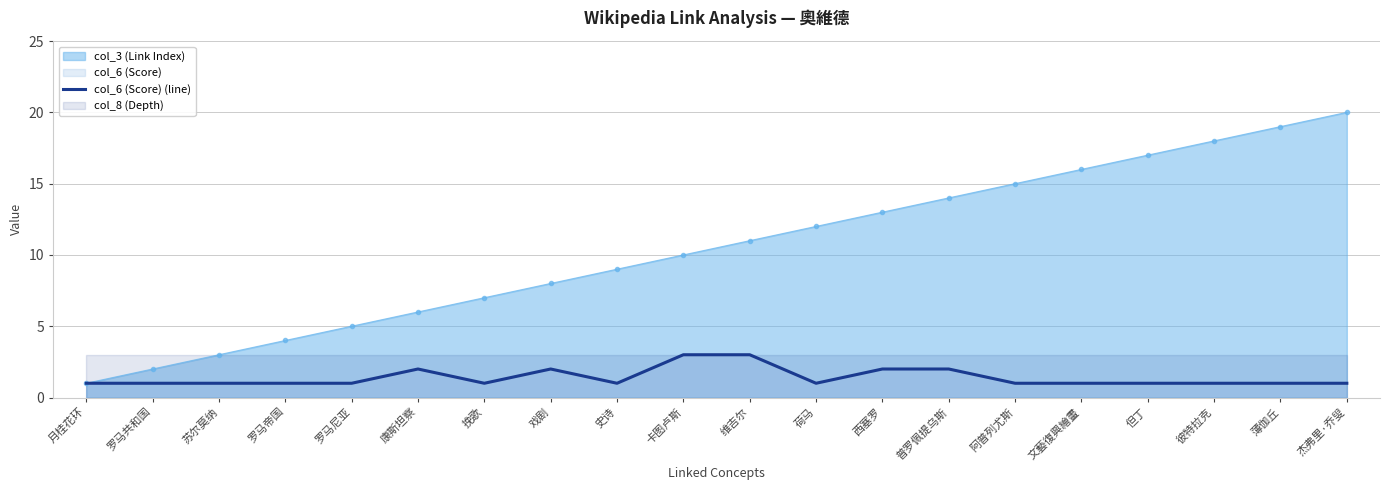

True or false: the data shows 0 at 彼特拉克.

False